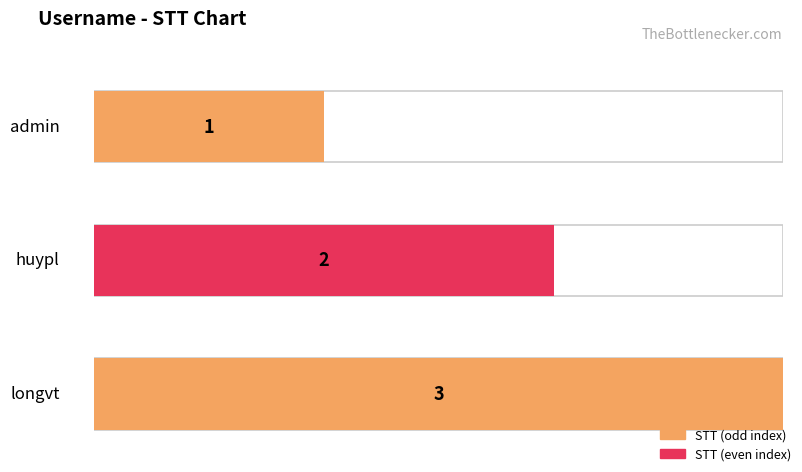

What is the sum of all values?

6